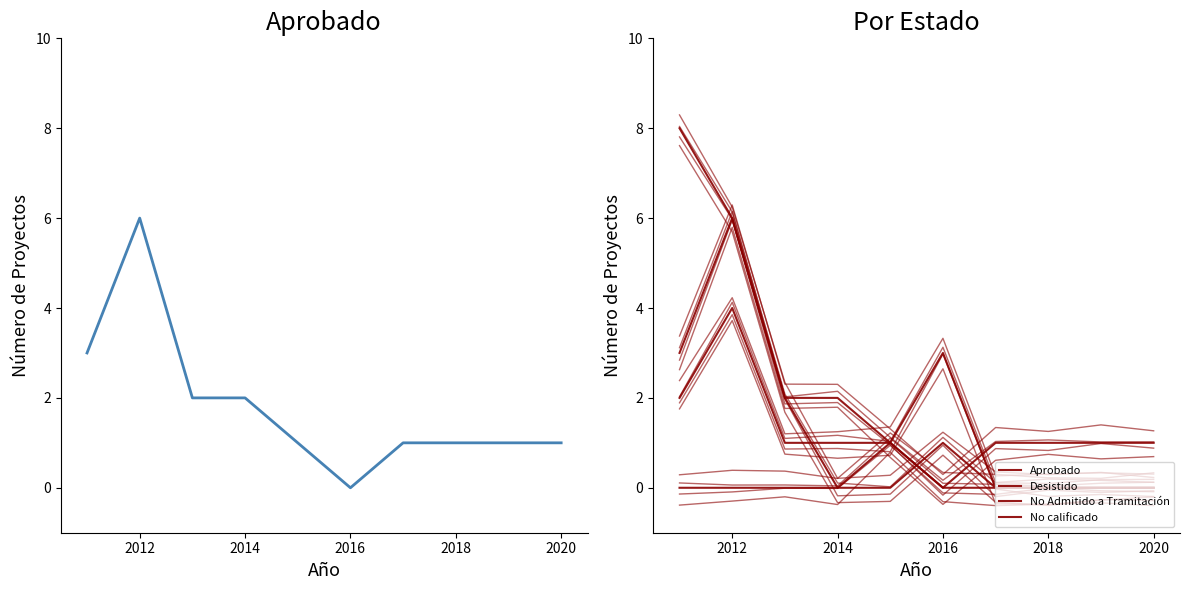

How many Desistido values are between 0 and 2?

8